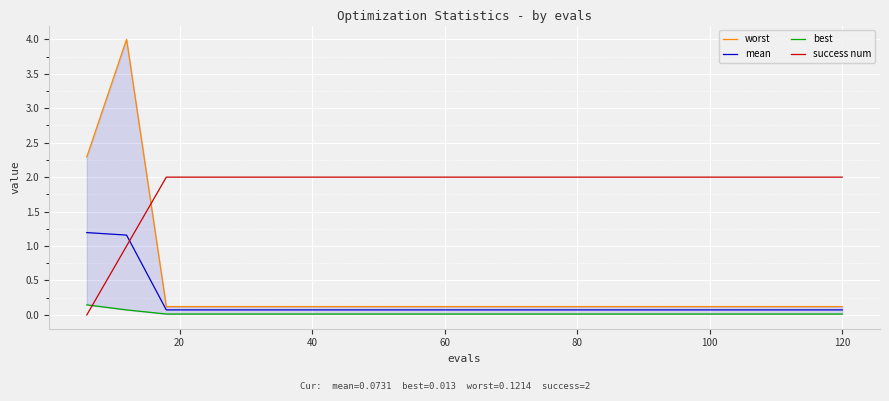

Which series ends up on top after the final intersection of success num and mean?

success num